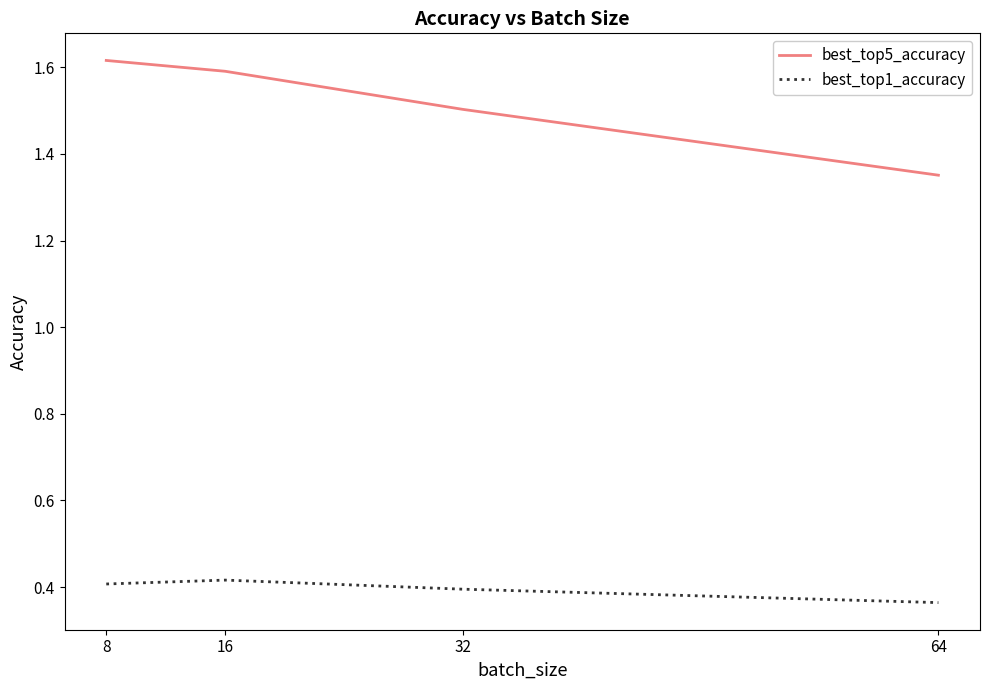

True or false: best_top1_accuracy has a value of 0.6 at 32.

False